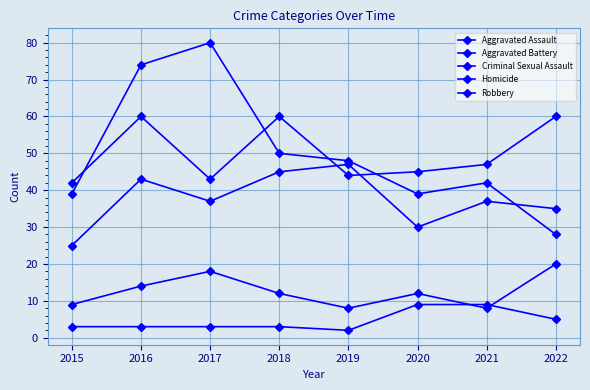

How many data points does each series have?

8